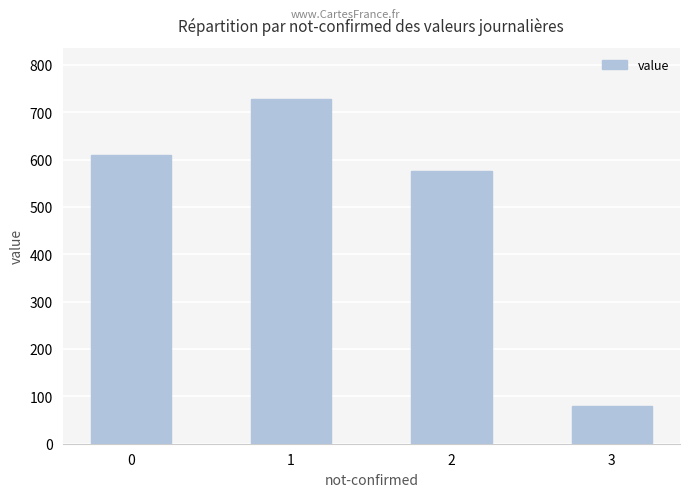

What value does the data have at 3, to the nearest 50?

100